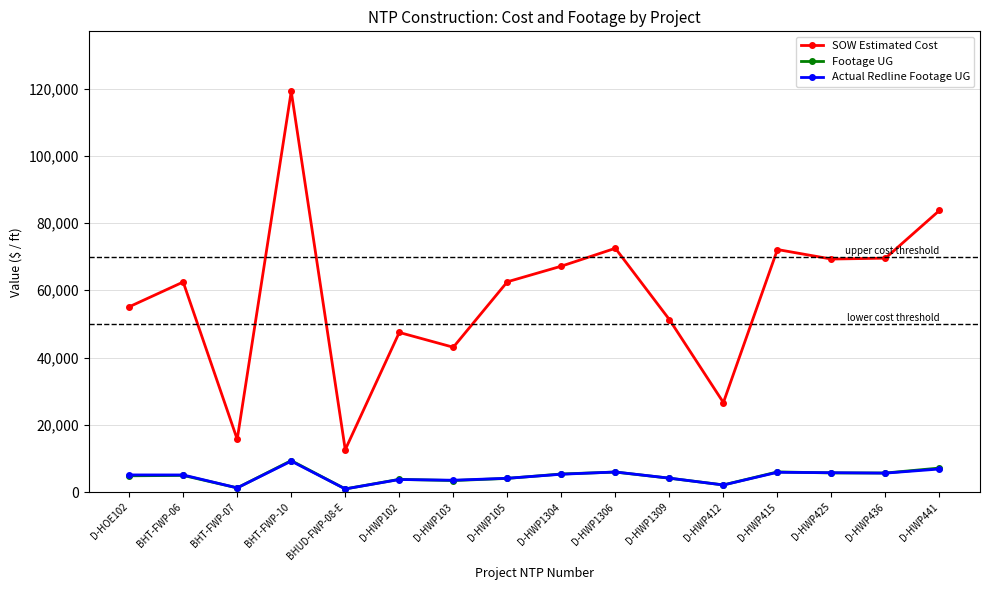

At which category is the sum across all series the highest?

BHT-FWP-10